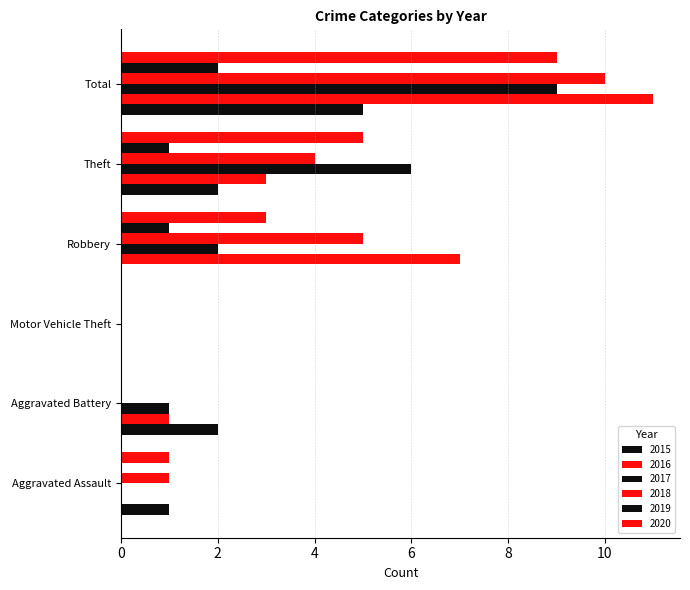

Reading left to right, transcribe all the data shown in this chart.

2015: Aggravated Assault=1	Aggravated Battery=2	Motor Vehicle Theft=0	Robbery=0	Theft=2	Total=5
2016: Aggravated Assault=0	Aggravated Battery=1	Motor Vehicle Theft=0	Robbery=7	Theft=3	Total=11
2017: Aggravated Assault=0	Aggravated Battery=1	Motor Vehicle Theft=0	Robbery=2	Theft=6	Total=9
2018: Aggravated Assault=1	Aggravated Battery=0	Motor Vehicle Theft=0	Robbery=5	Theft=4	Total=10
2019: Aggravated Assault=0	Aggravated Battery=0	Motor Vehicle Theft=0	Robbery=1	Theft=1	Total=2
2020: Aggravated Assault=1	Aggravated Battery=0	Motor Vehicle Theft=0	Robbery=3	Theft=5	Total=9